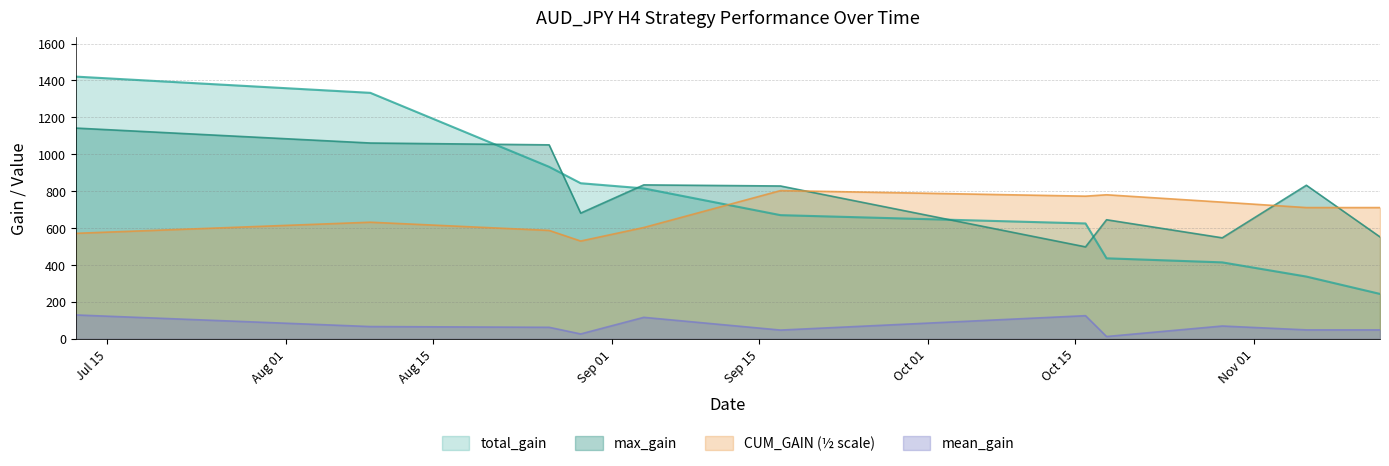

What is the maximum value shown in the chart?

1421.0